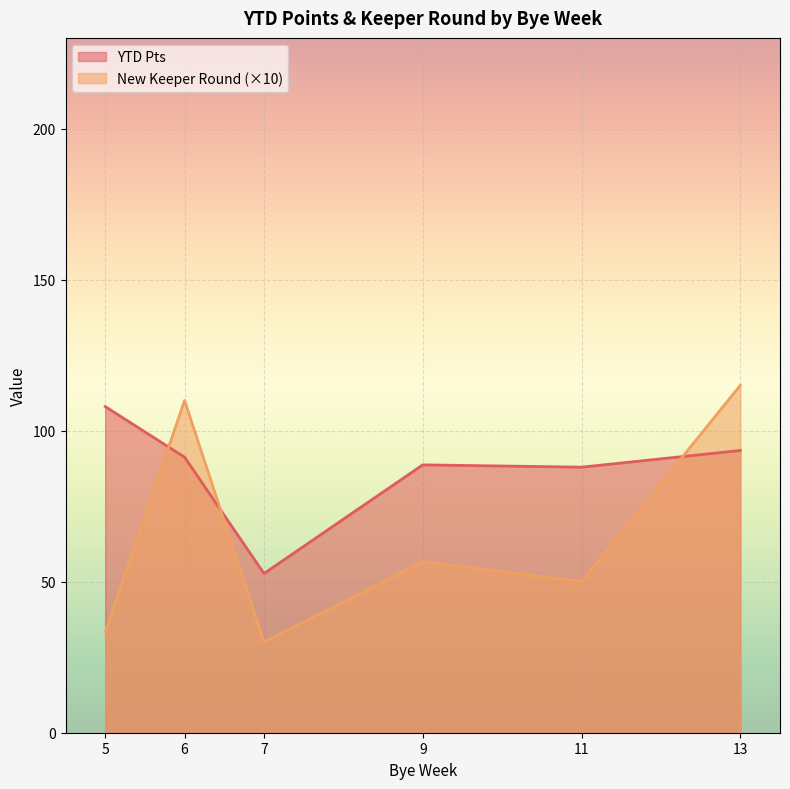

What is the average value of the YTD Pts series?

87.0